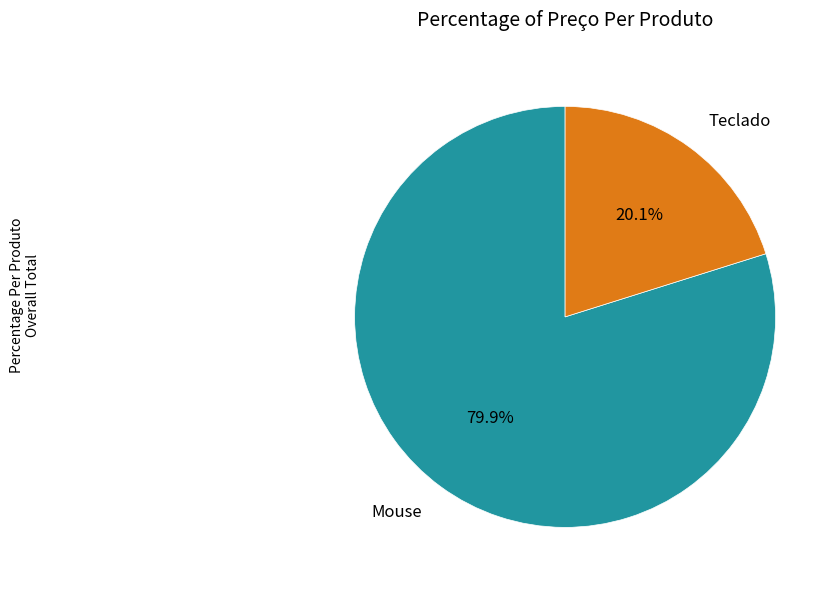

What is the largest slice in the pie chart?

Mouse